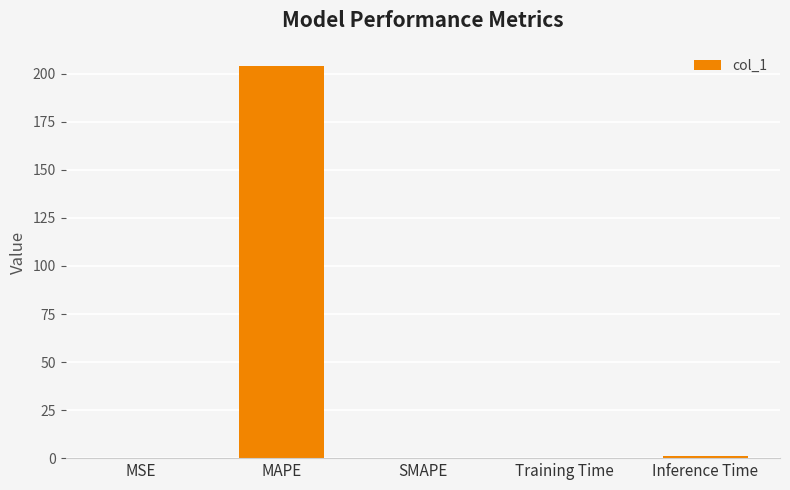

What is the sum of all values?

205.3